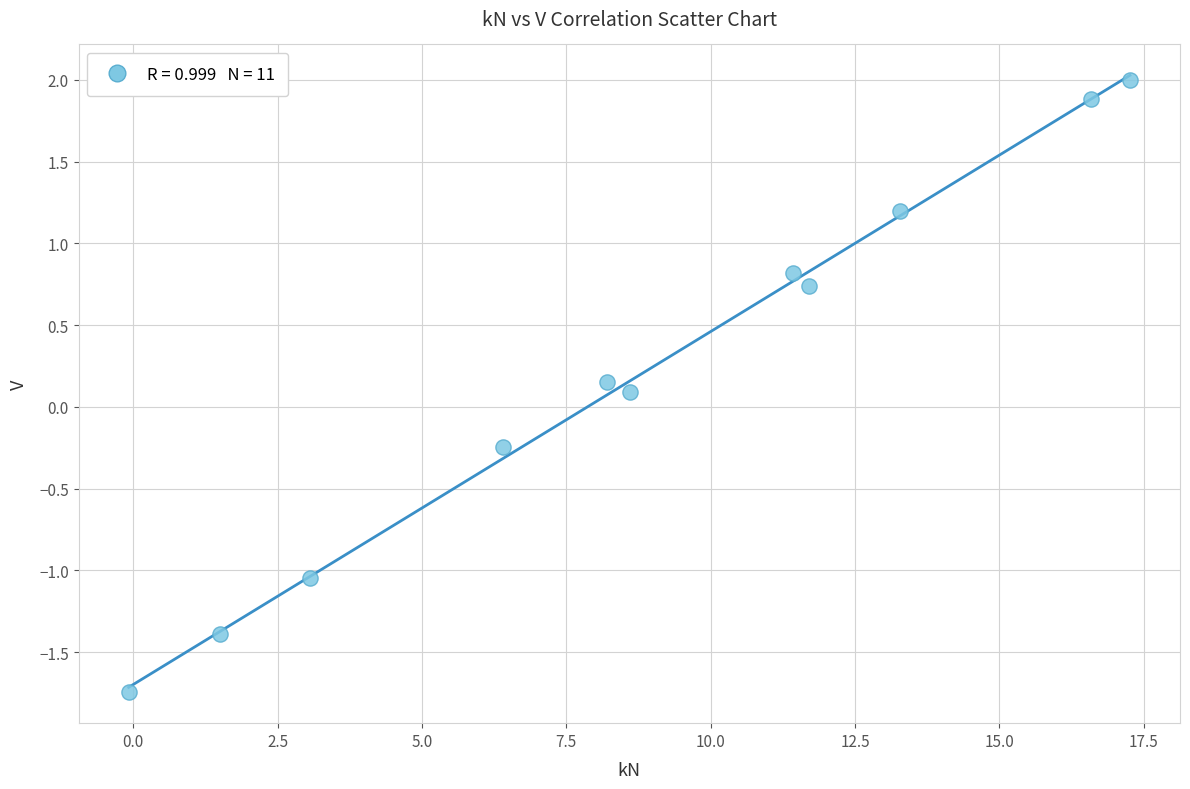

What is the average X value?

8.9